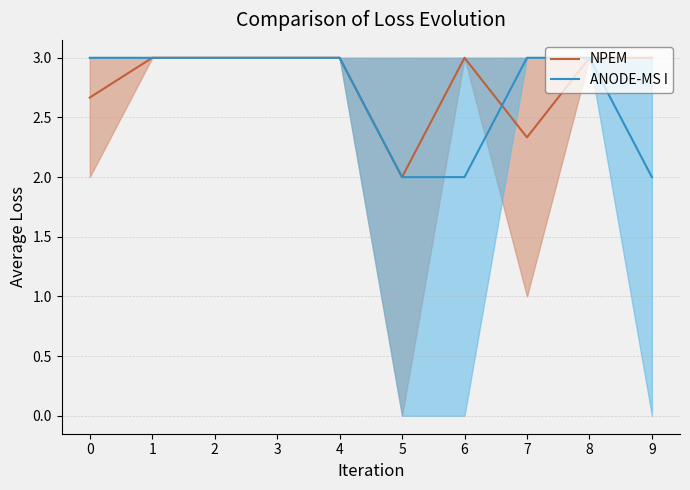

List the labels in order of ANODE-MS I value, smallest first.

5, 6, 9, 0, 1, 2, 3, 4, 7, 8